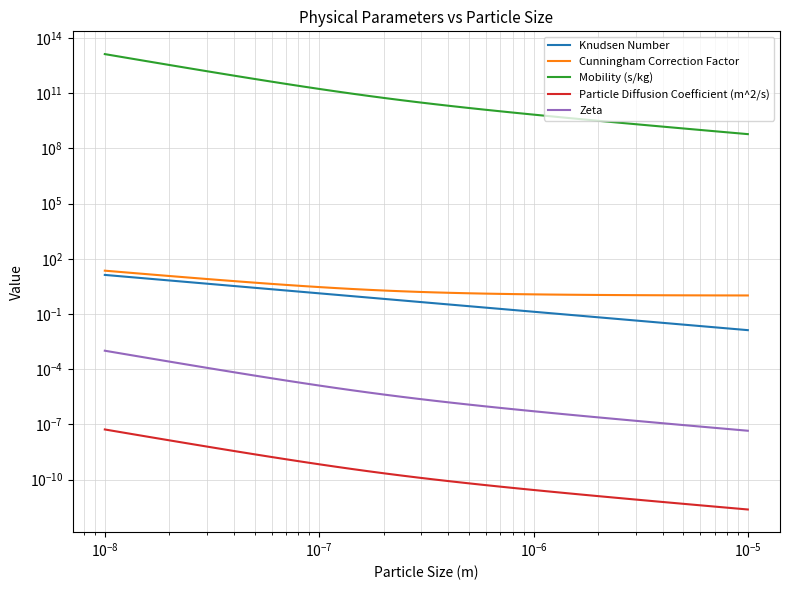

True or false: Cunningham Correction Factor has more than 0 interior local peaks.

False